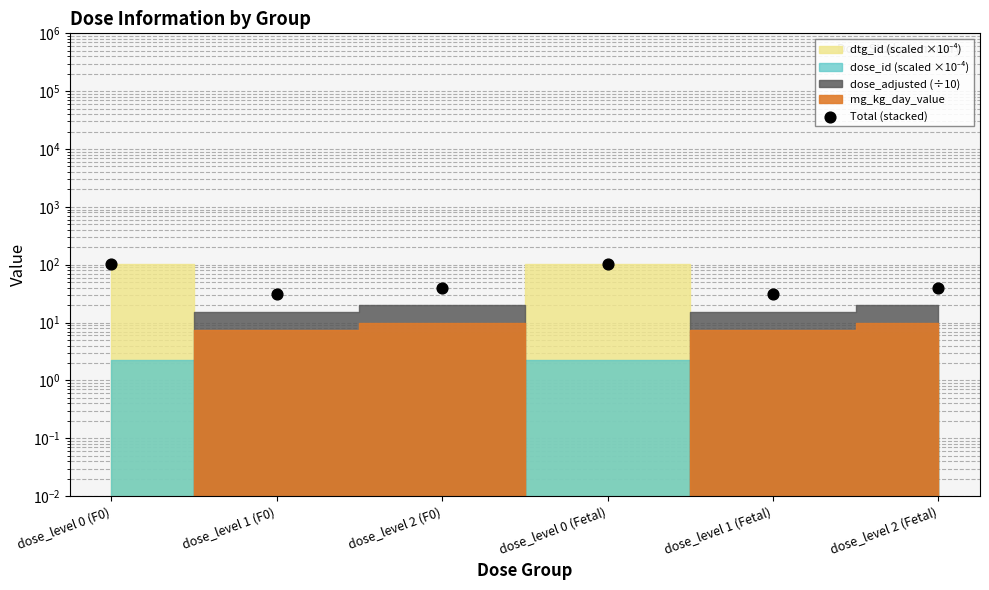

What is the change in value from dose_level 0 (F0) to dose_level 2 (Fetal)?

-64.7